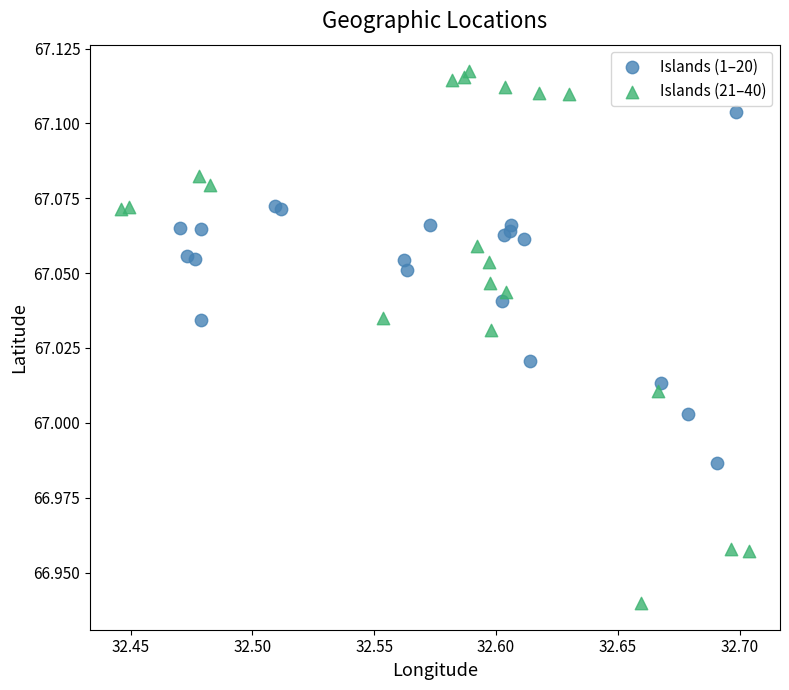

Which series has the largest Y range (max minus min)?

Islands (21–40)